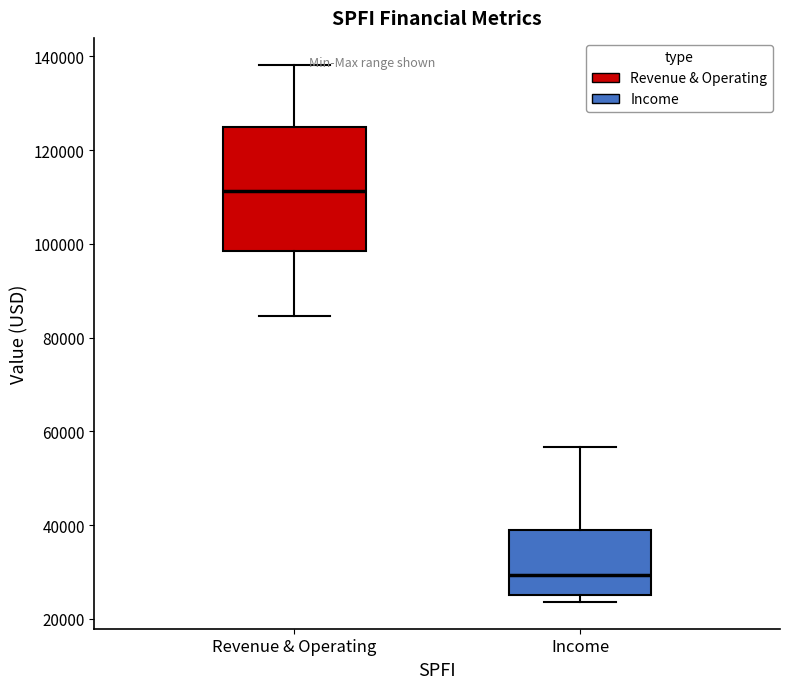

Which box is the tallest, from its lower edge to its upper edge?

Revenue & Operating